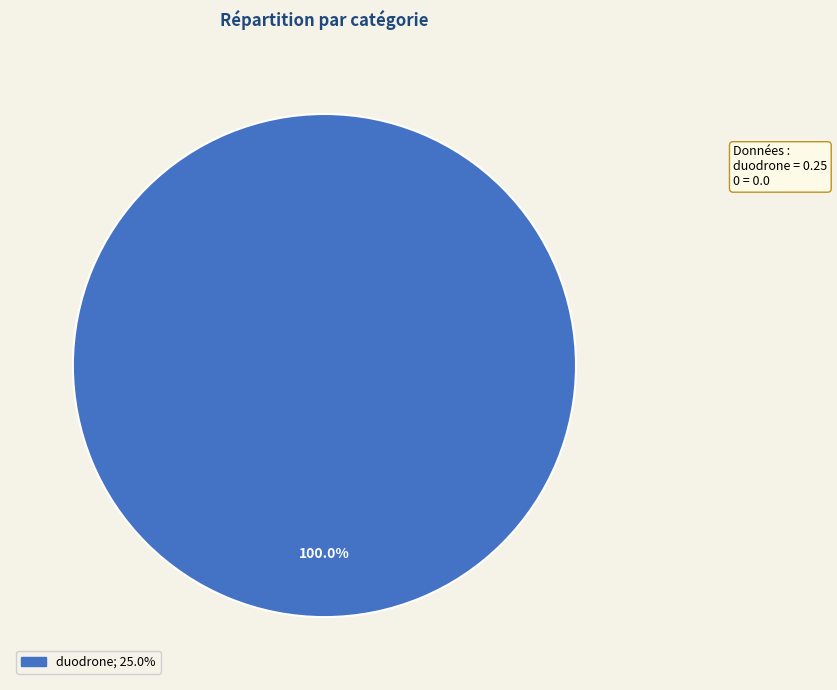

Is there a majority slice in this chart?

Yes